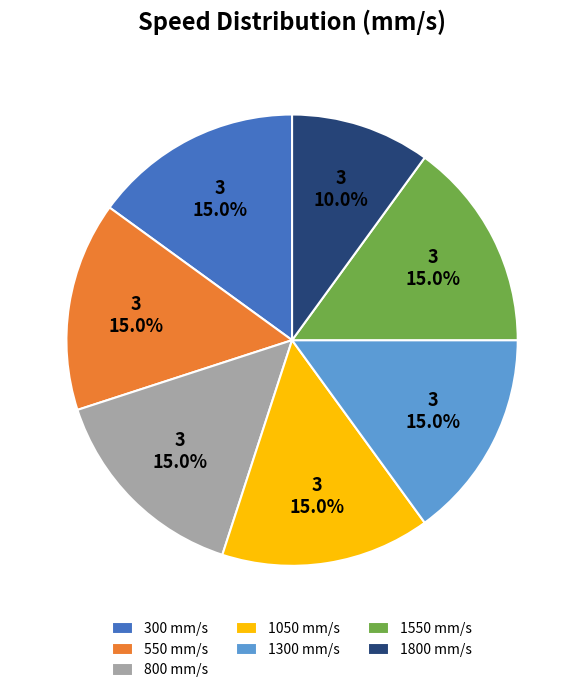

What percentage is NOT represented by 550?

85.0%